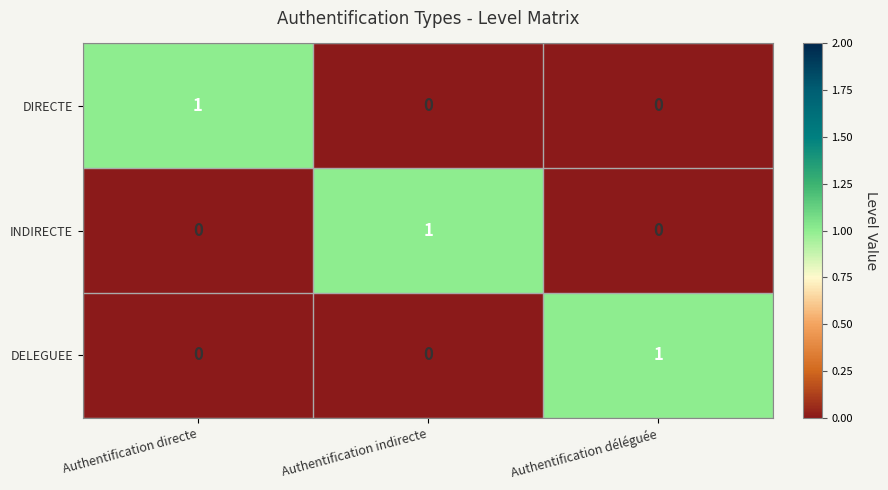

Reading right to left, what are all the values shown in this chart?

DIRECTE: Authentification déléguée=0	Authentification indirecte=0	Authentification directe=1
INDIRECTE: Authentification déléguée=0	Authentification indirecte=1	Authentification directe=0
DELEGUEE: Authentification déléguée=1	Authentification indirecte=0	Authentification directe=0